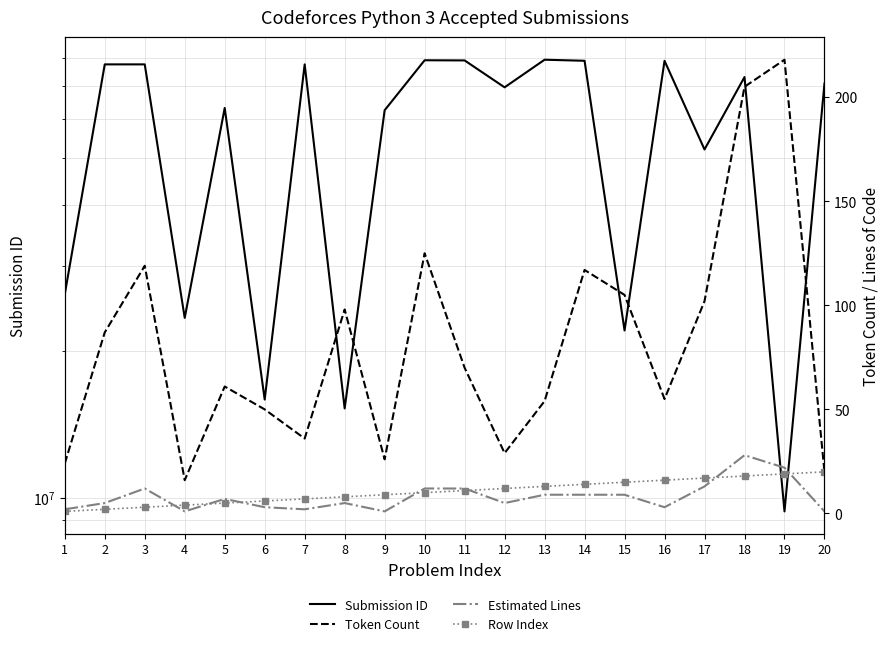

How many lines are shown in the chart?

4